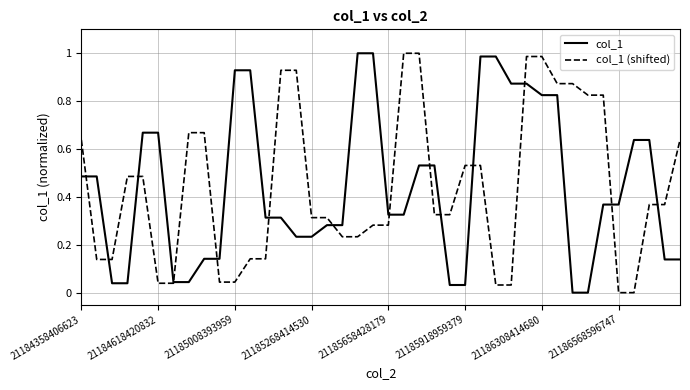

True or false: col_1 has more than 0 points higher than both neighbors.

False